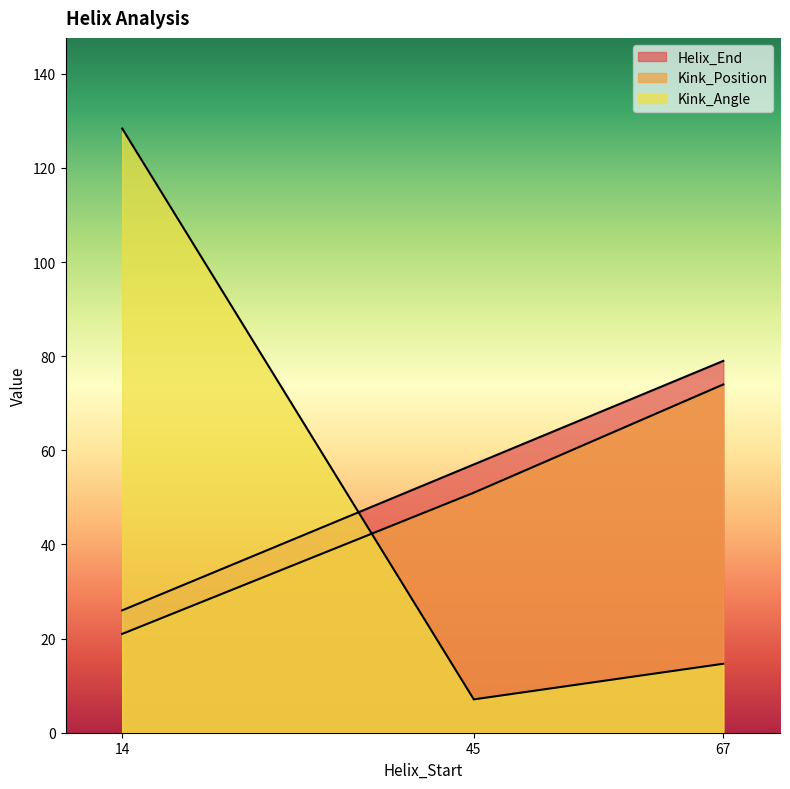

What is the lowest value of the Helix_End series?

26.0